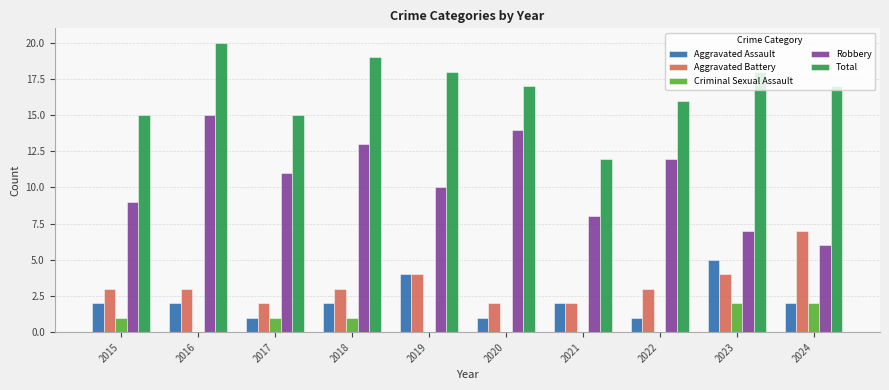

Between 2016 and 2023, which series saw the biggest shift?

Robbery